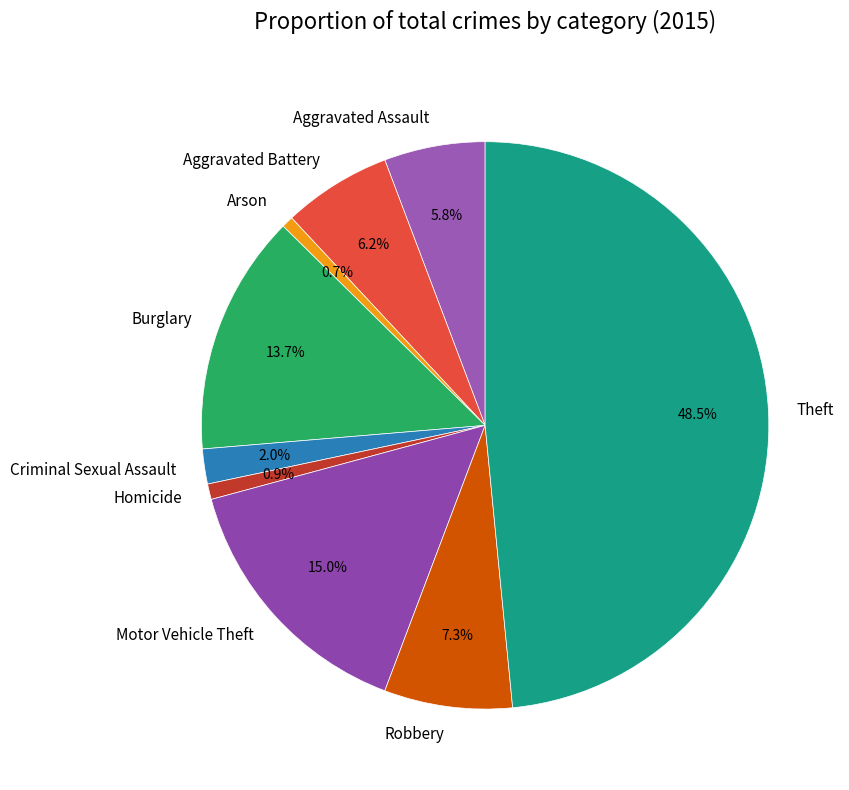

To the nearest percent, what is the difference between the largest and smallest slice percentages?

48%